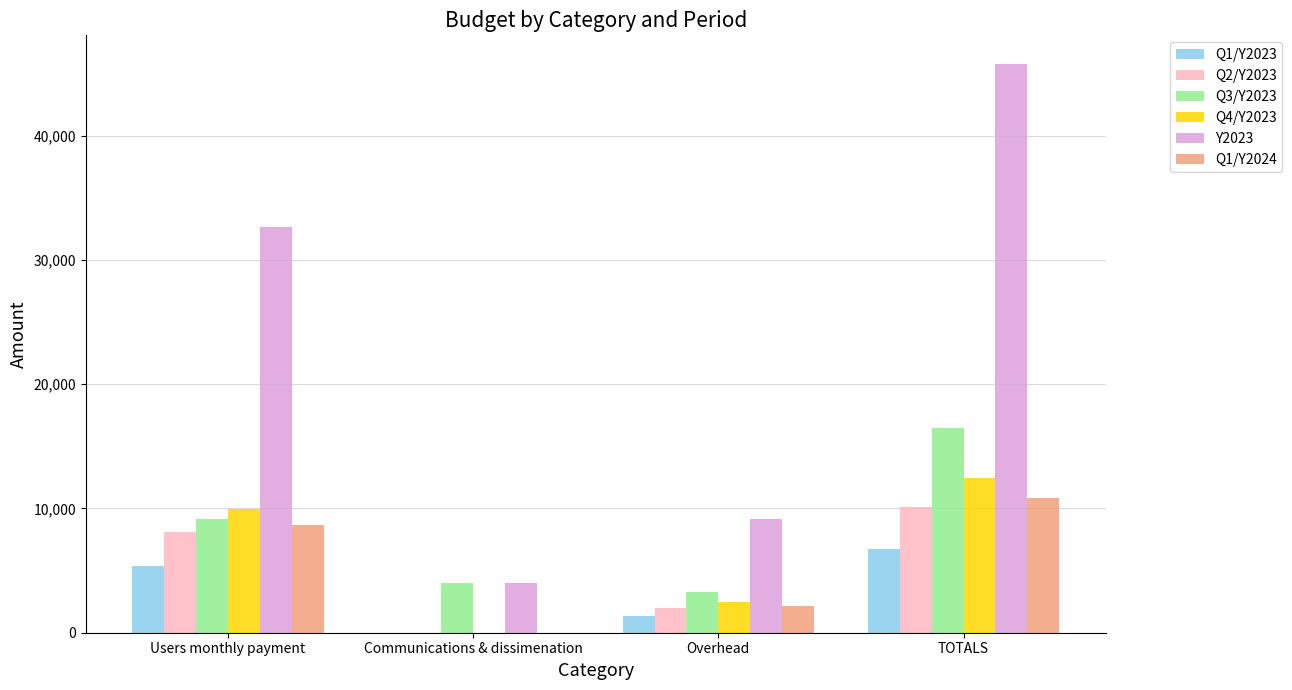

What is the total value across all series at Communications & dissimenation?

8000.0